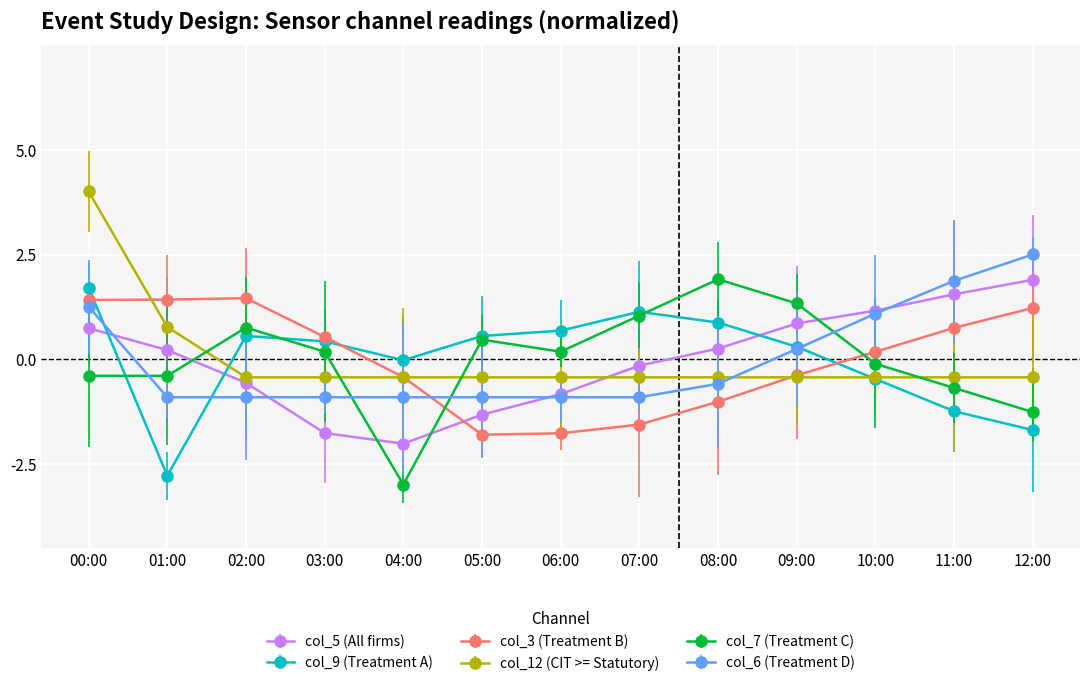

What are all the series names shown in the legend?

col_5 (All firms), col_9 (Treatment A), col_3 (Treatment B), col_12 (CIT >= Statutory), col_7 (Treatment C), col_6 (Treatment D)